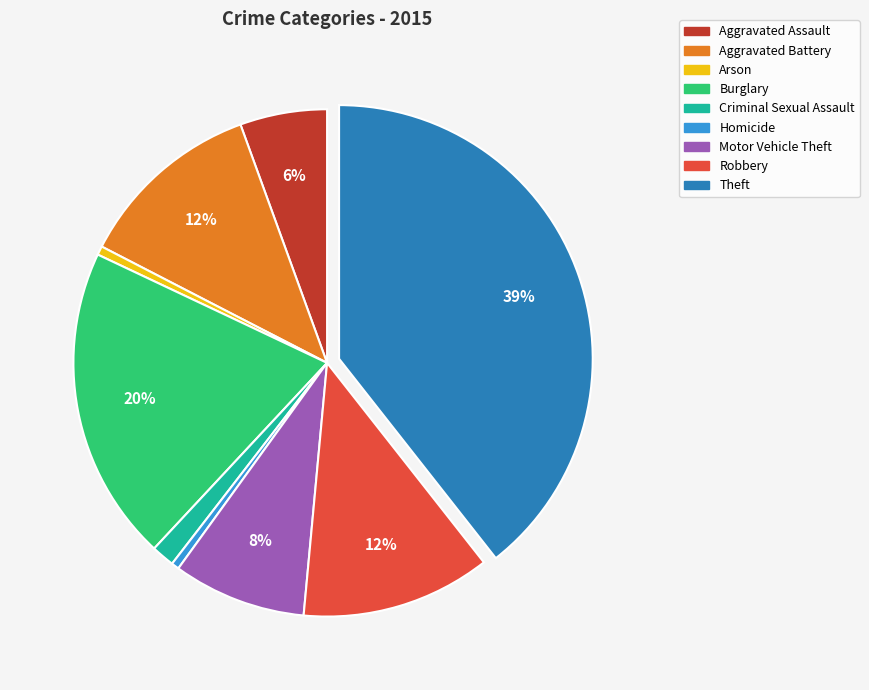

Which slice is the largest?

Theft